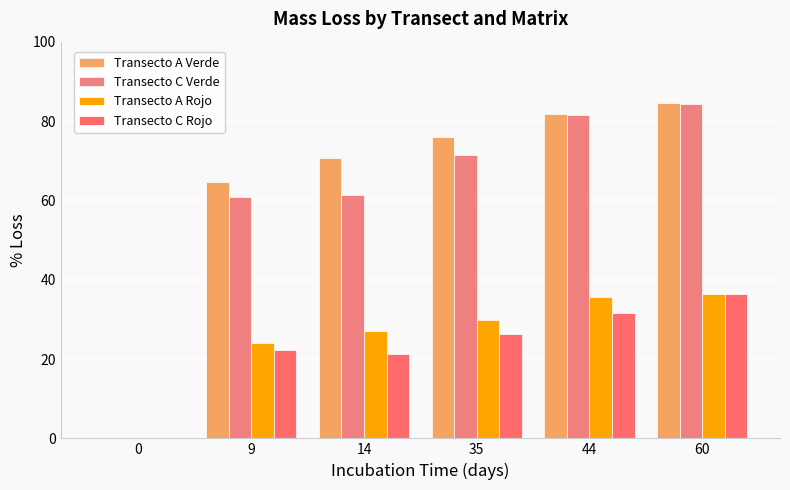

What is the value of the Transecto A Rojo bar at the 4th from the left?

29.9